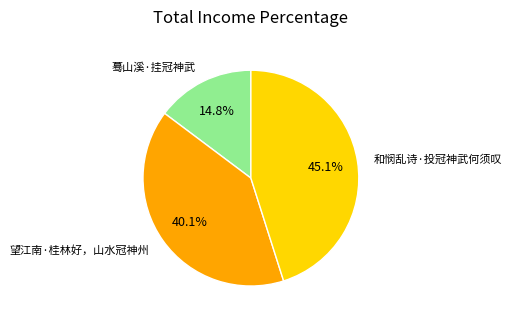

What percentage is NOT represented by 和悯乱诗·投冠神武何须叹?

54.9%